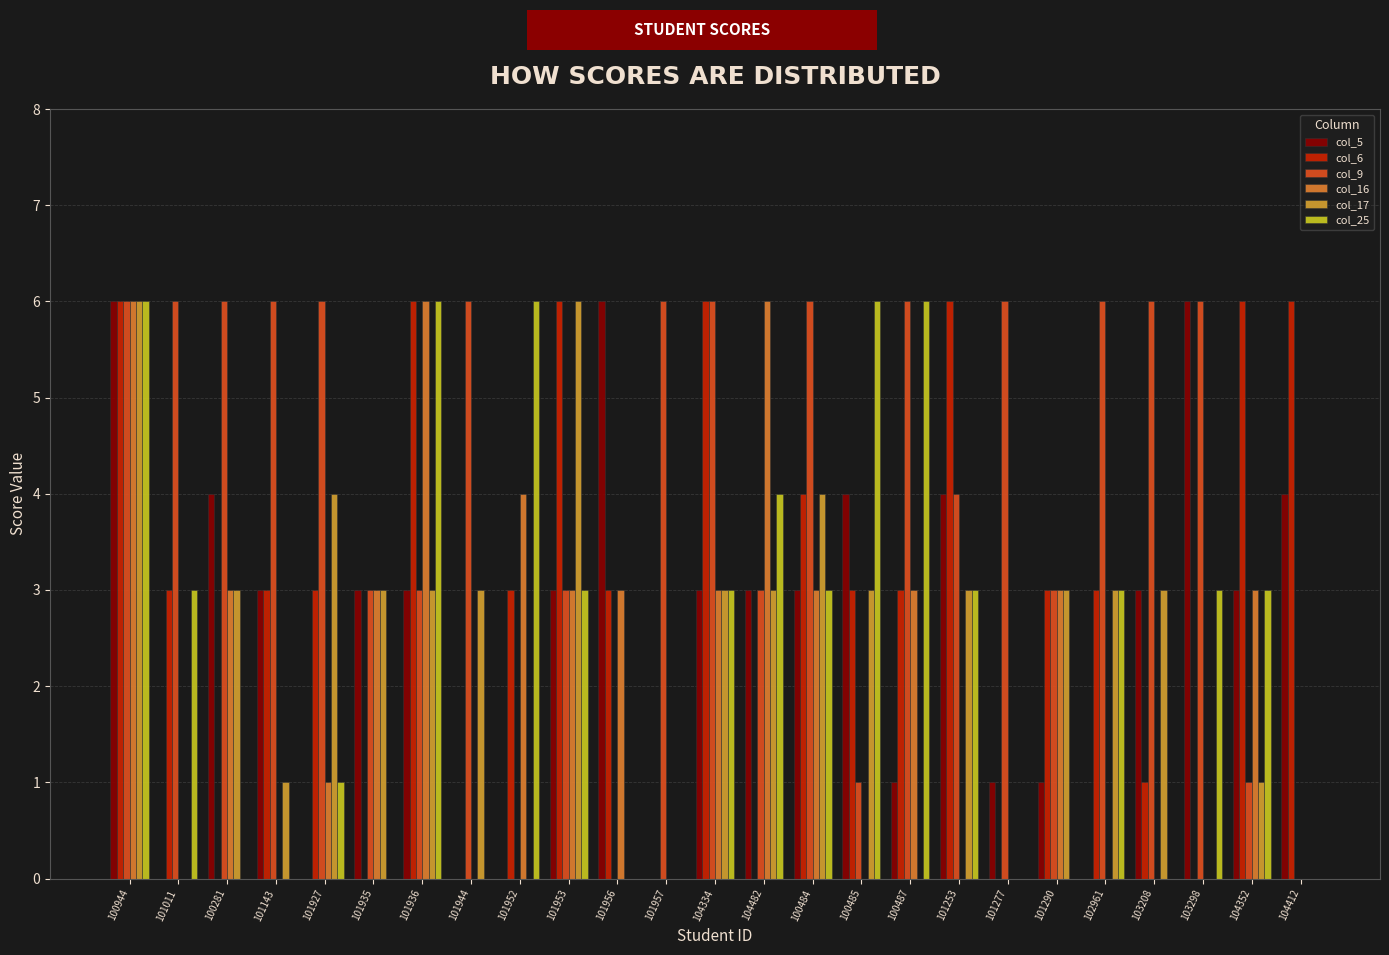

At how many categories does at least one series exceed 0?

25